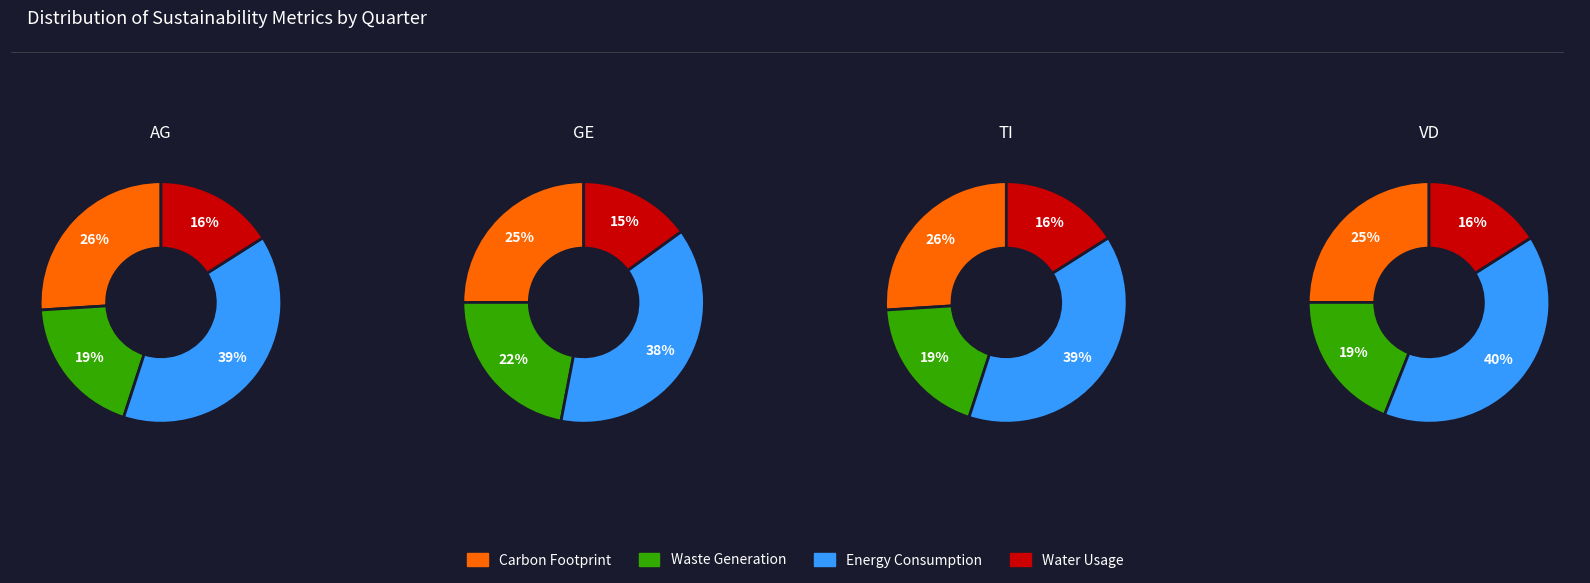

Rank the series by their average value, from highest to lowest.

Energy Consumption, Carbon Footprint, Waste Generation, Water Usage